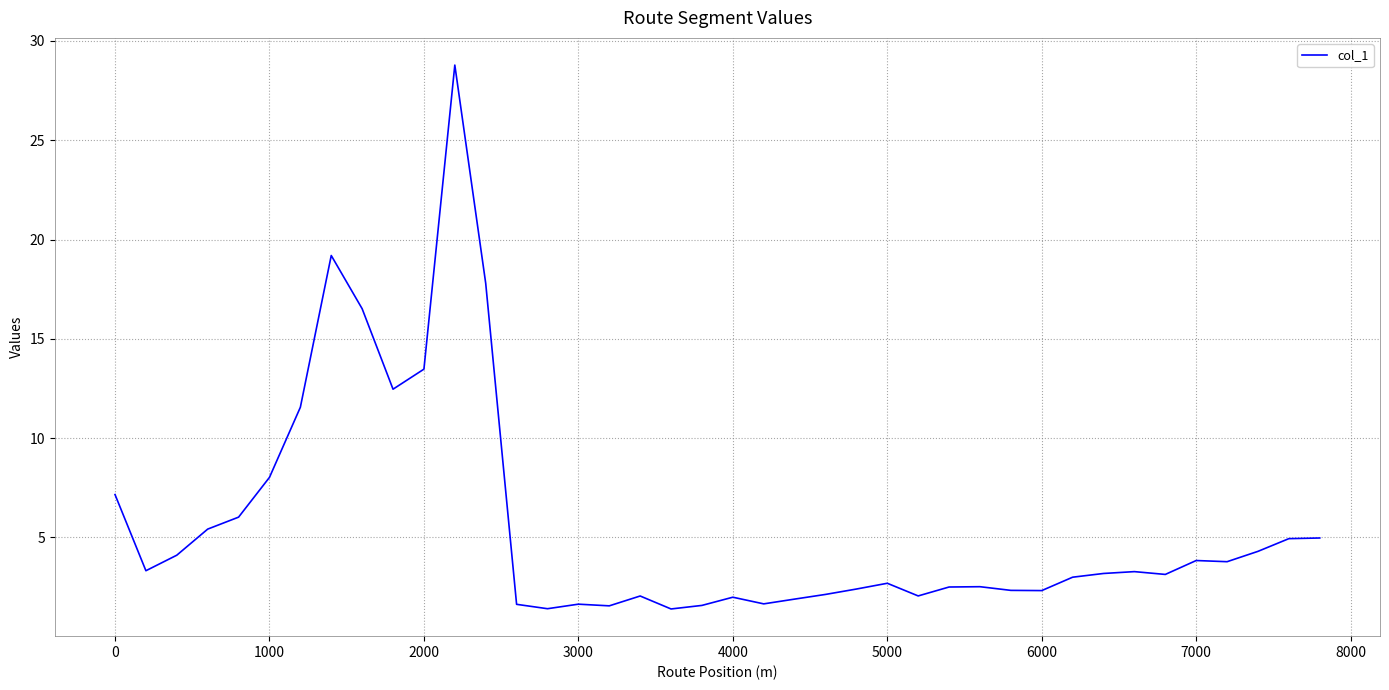

What is the maximum value shown in the chart?

28.8